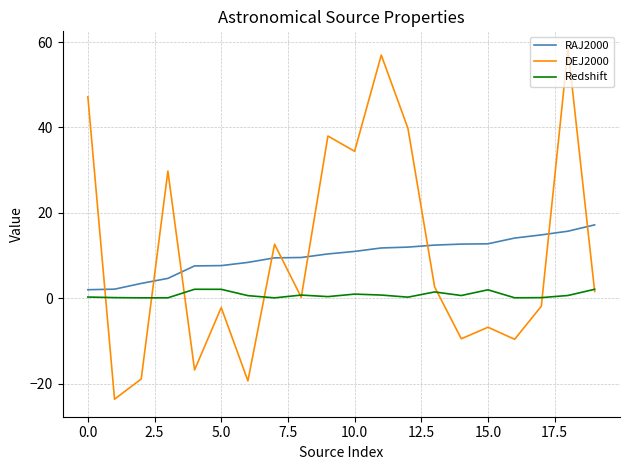

Which series ends up on top after the final intersection of DEJ2000 and RAJ2000?

RAJ2000